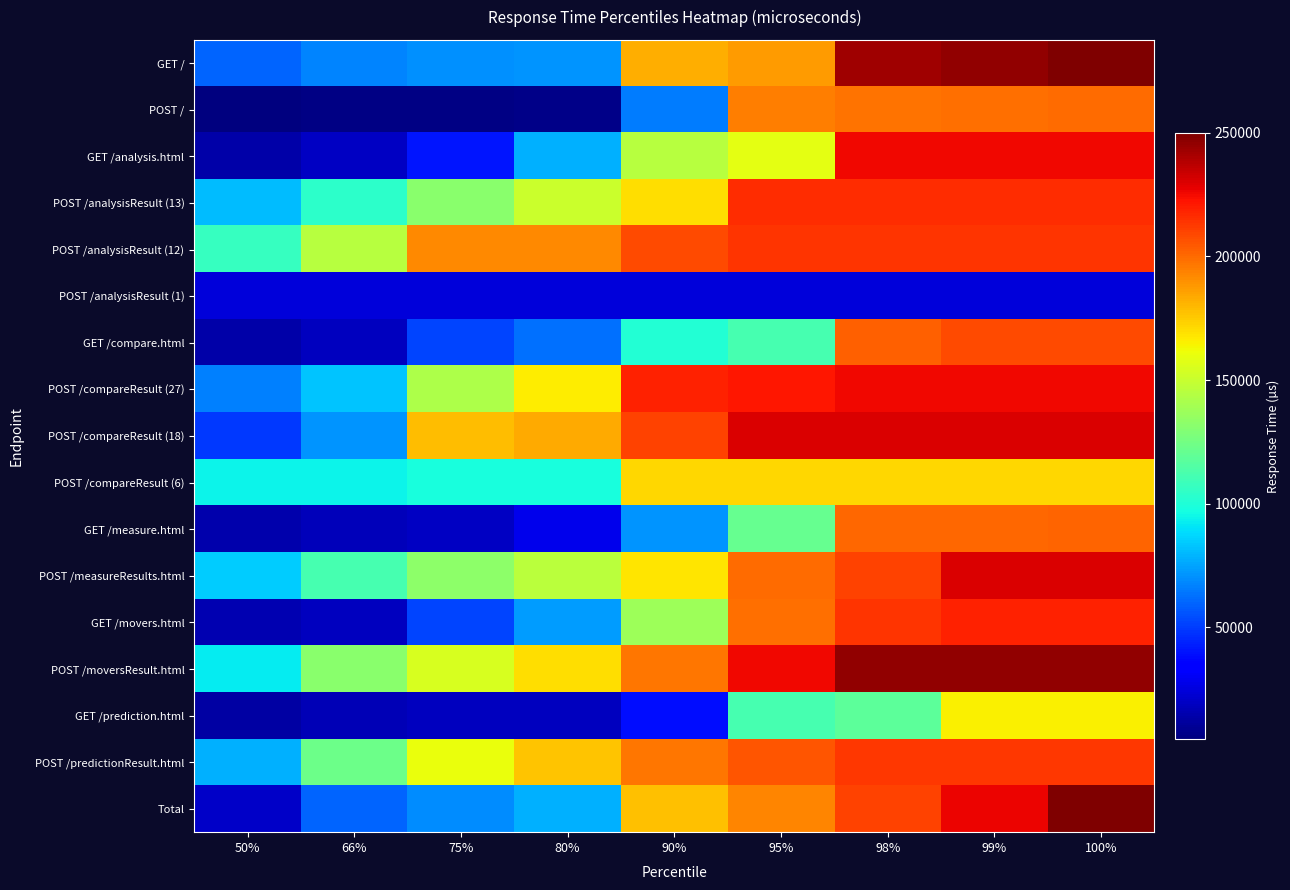

List the series in order of their peak value, highest first.

GET /, Total, POST /moversResult.html, POST /compareResult (18), POST /measureResults.html, GET /analysis.html, POST /compareResult (27), GET /movers.html, POST /analysisResult (13), POST /analysisResult (12), POST /predictionResult.html, GET /compare.html, GET /measure.html, POST /, POST /compareResult (6), GET /prediction.html, POST /analysisResult (1)